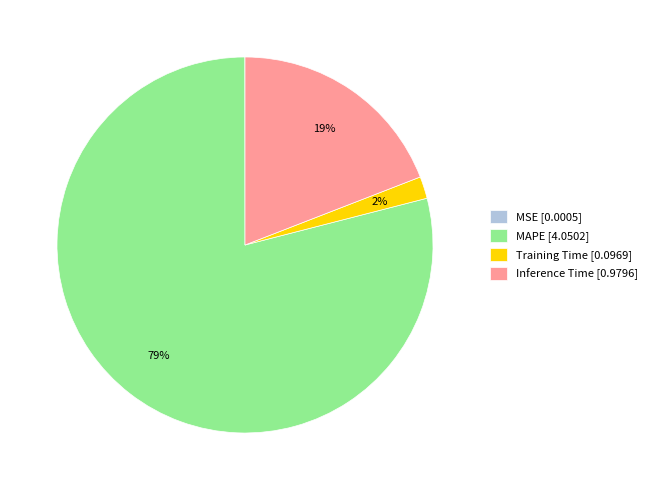

To the nearest percent, what portion does Inference Time represent?

19%